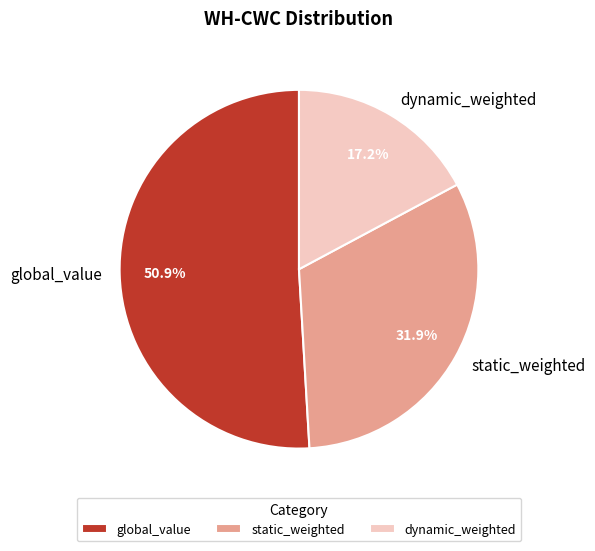

What percentage is the static_weighted slice, to the nearest percent?

32%